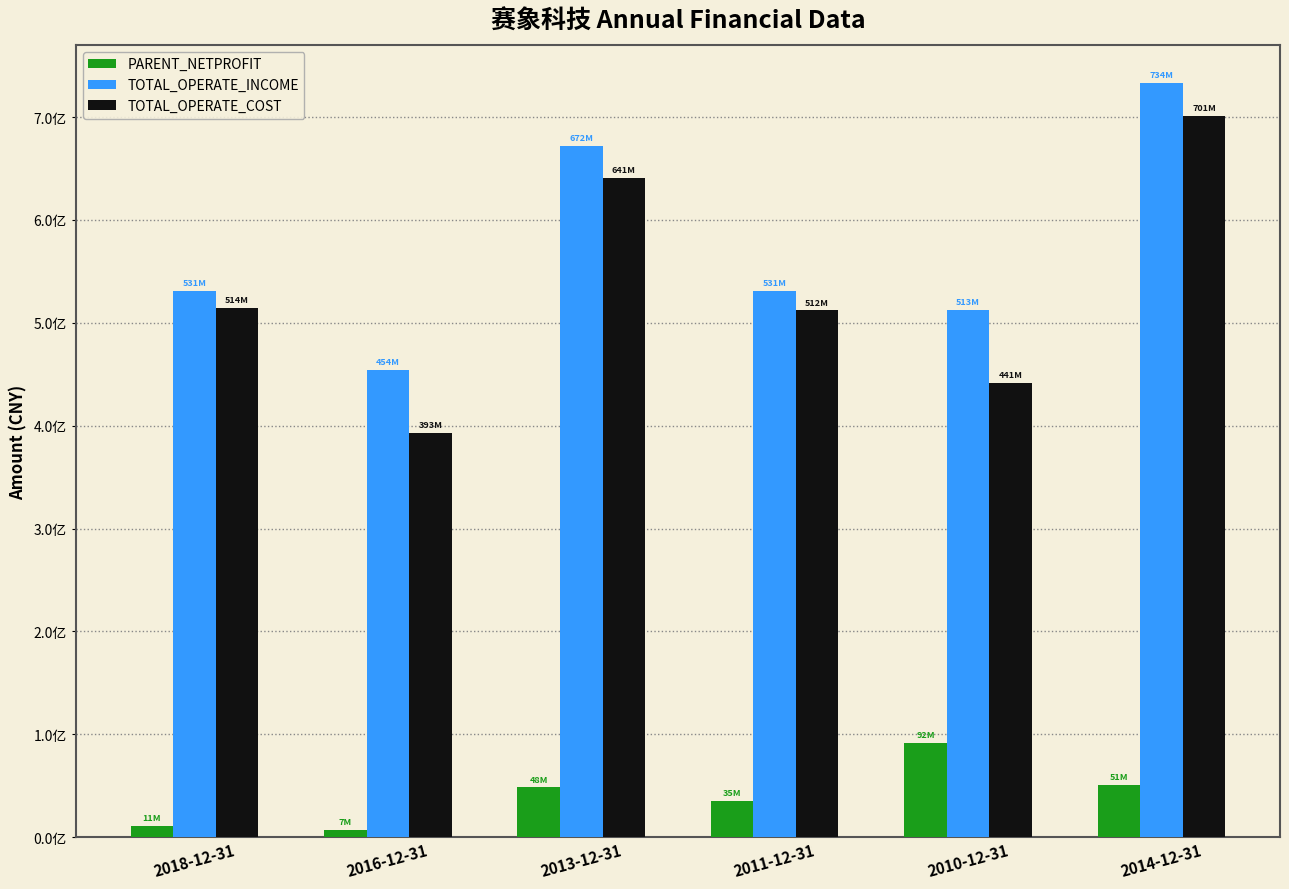

What is the label of the 1st bar from the right?

2014-12-31